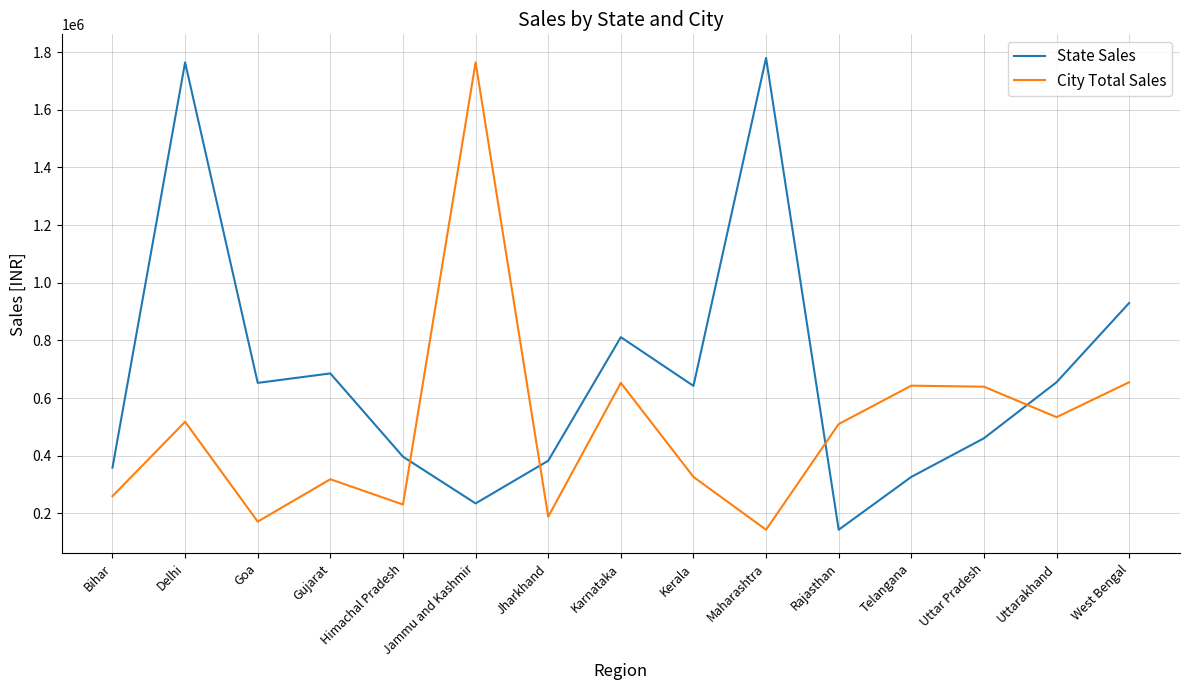

The City Total Sales series shows 260512 at Uttar Pradesh. True or false?

False